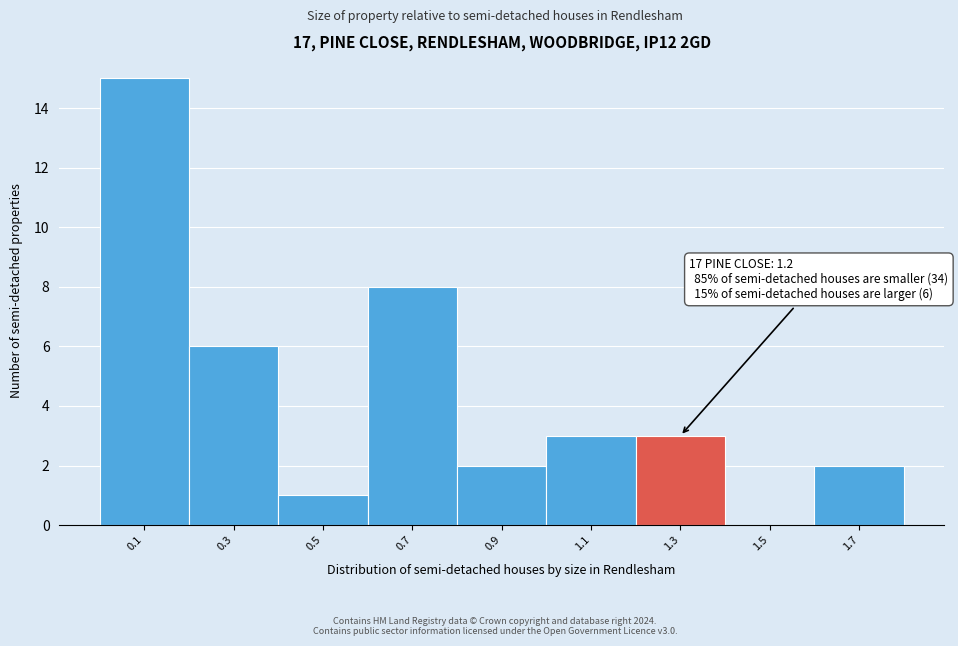

Which range on the x-axis has the tallest bar?

0.0 to 0.2